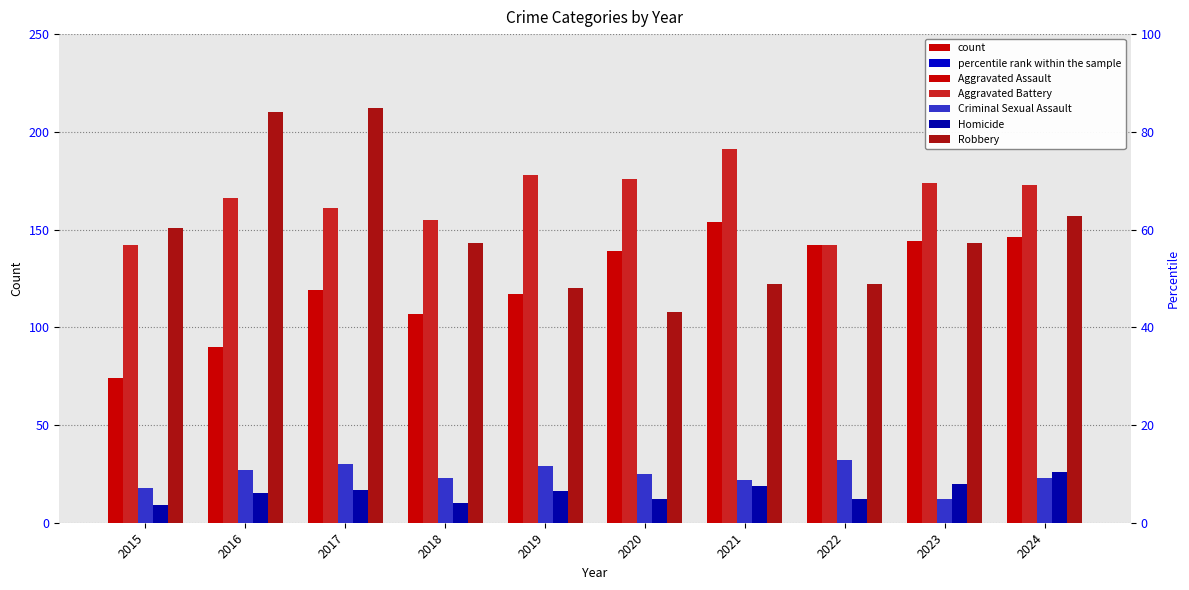

How many bars are there in each group?

5